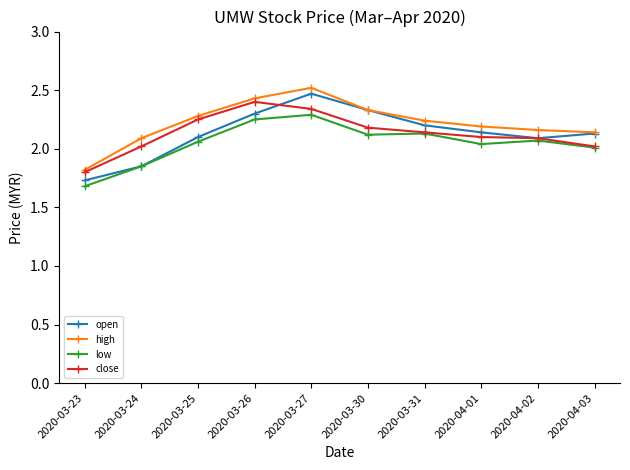

How many open values are between 2 and 3?

8